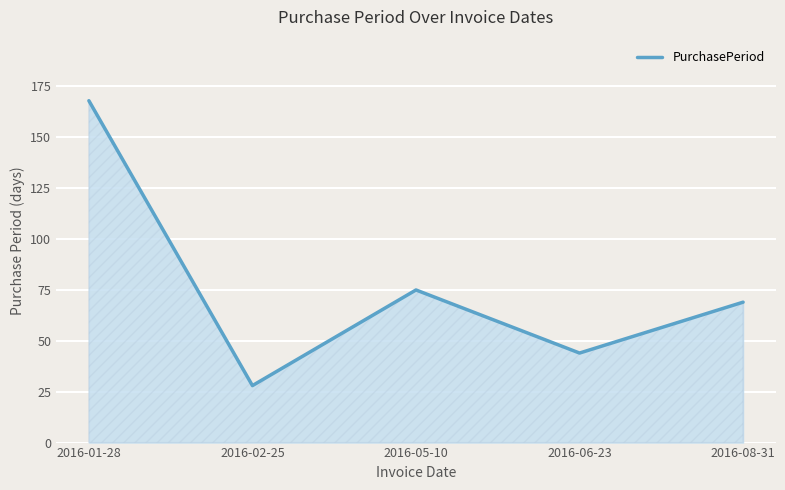

True or false: there are more than 0 points higher than both neighbors.

True